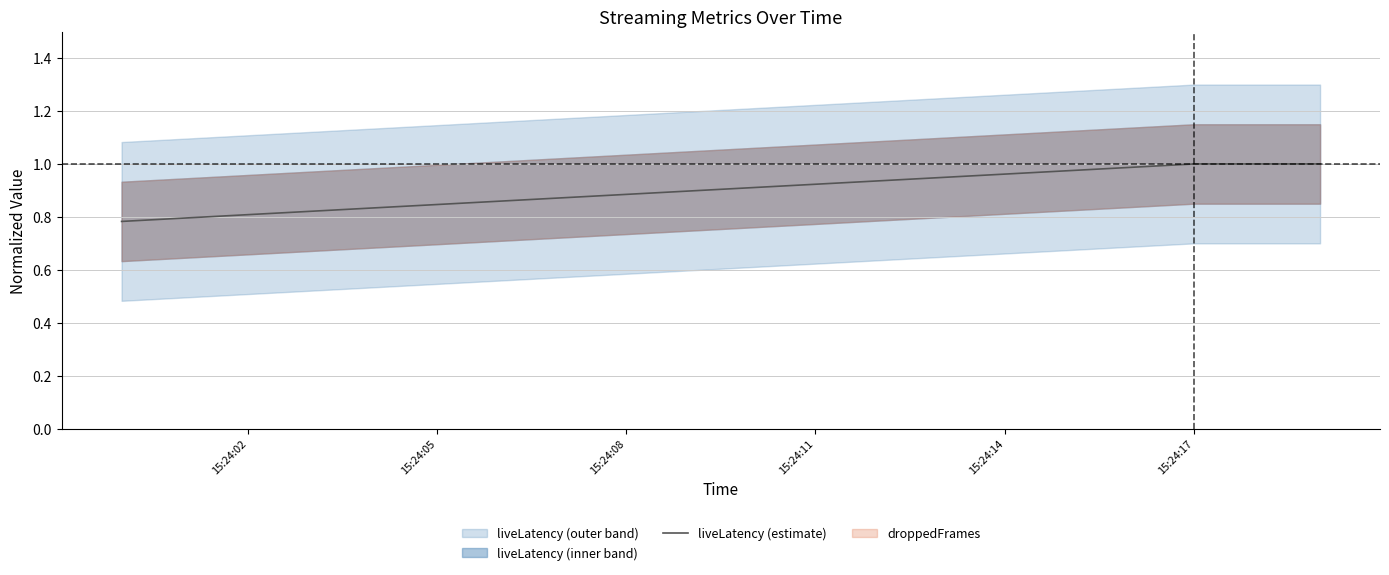

Which label corresponds to the smallest value in the chart?

15:24:02